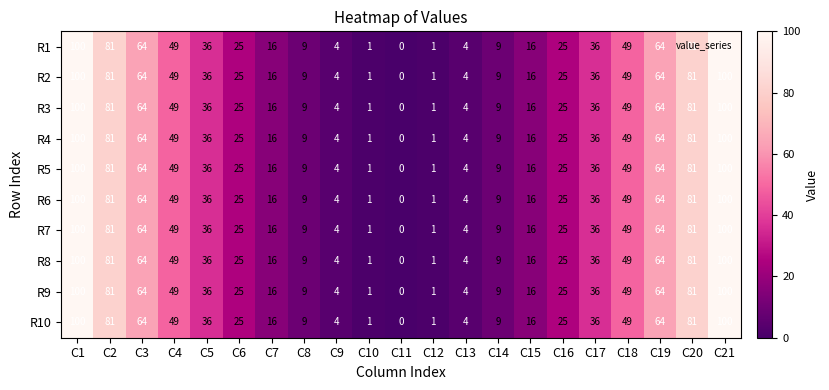

What is the difference between the second highest and second lowest values in the R9 series?

99